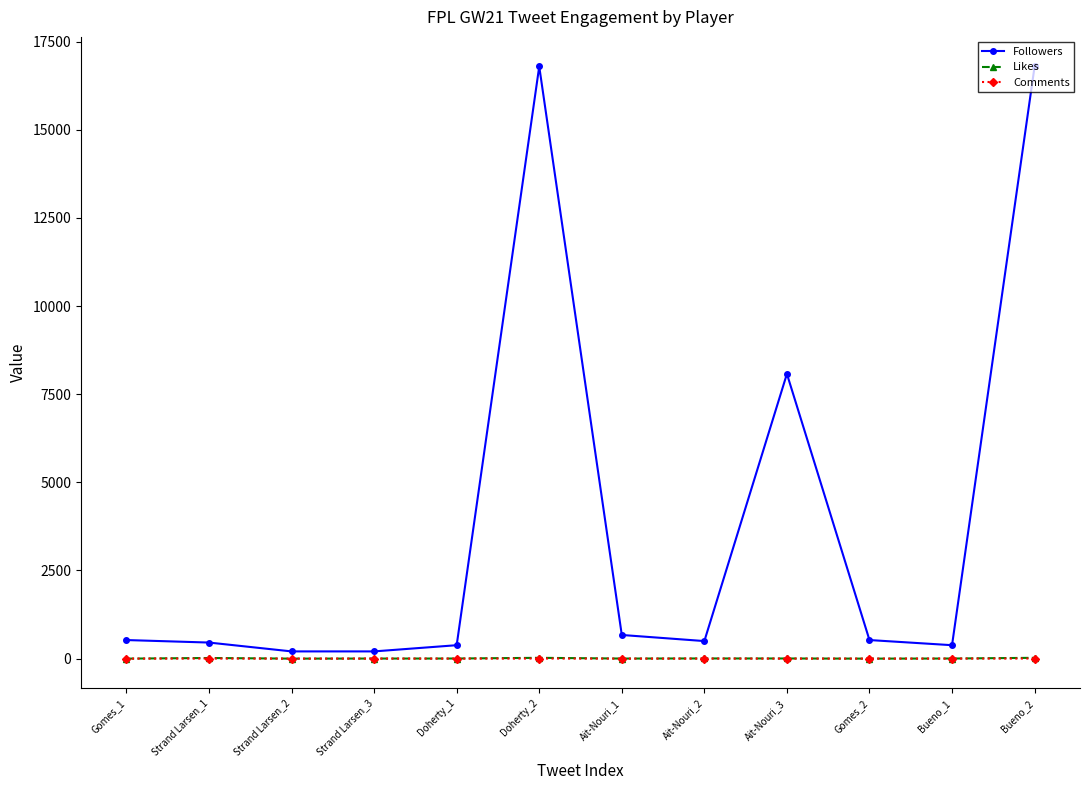

What are all the series names shown in the legend?

Followers, Likes, Comments